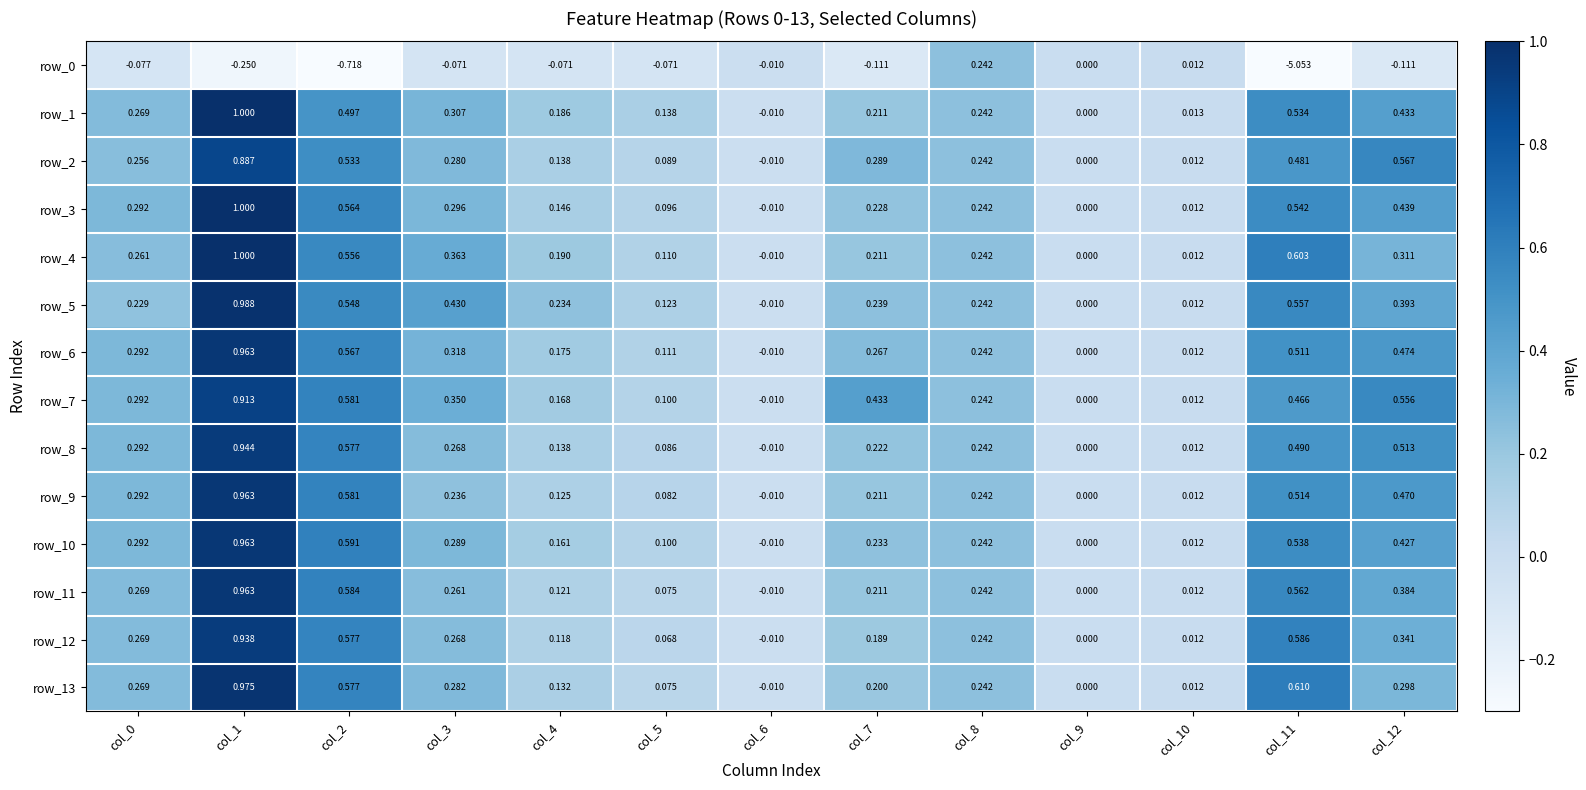

What is the sum of all row_6 values?

3.9